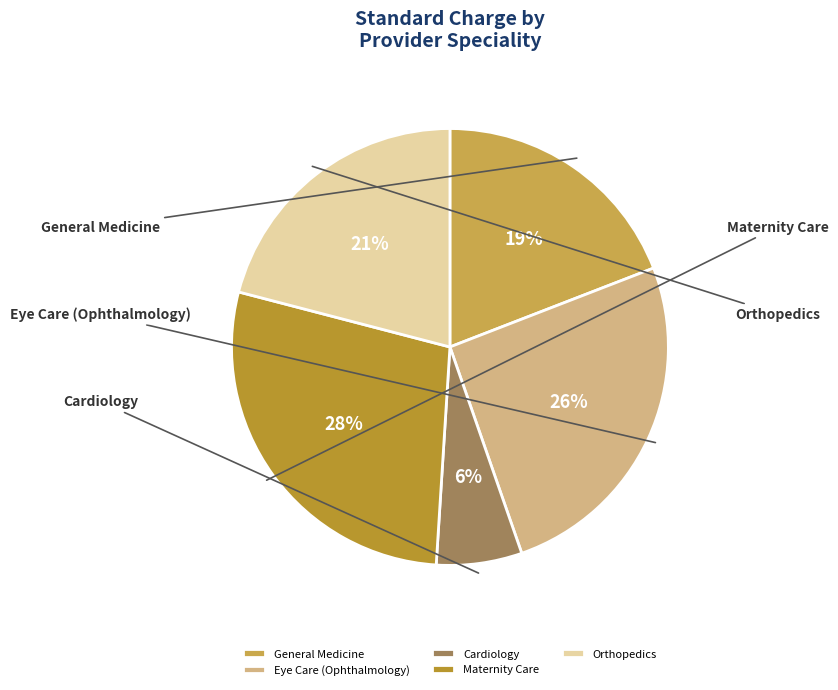

To the nearest percent, what portion does Orthopedics represent?

21%